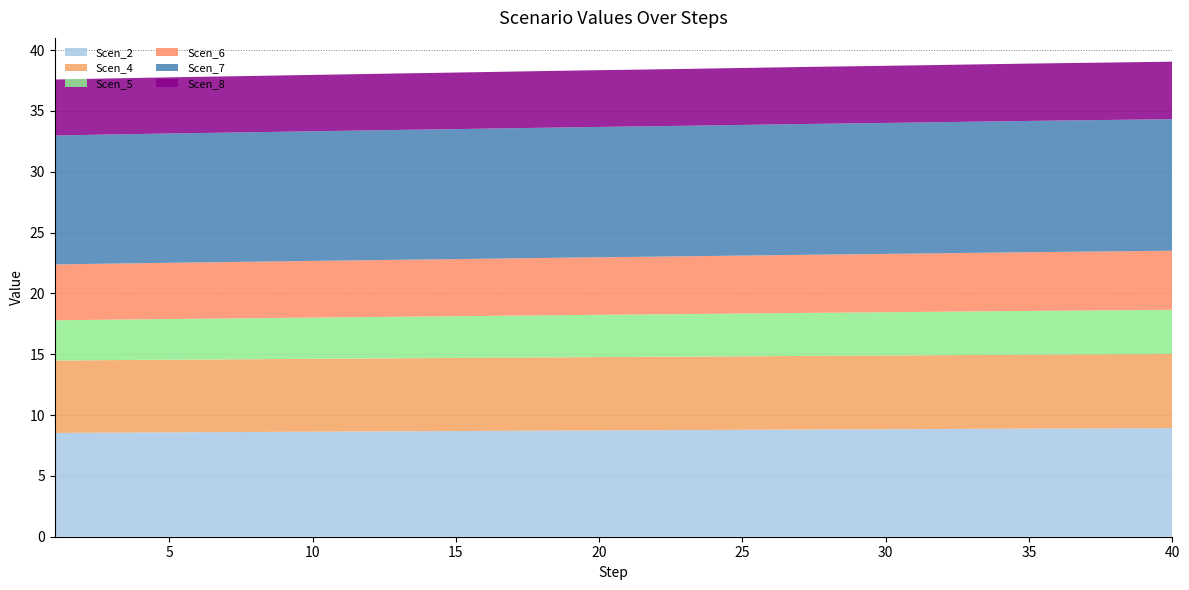

Reading left to right, what are all the values shown in this chart?

Scen_2: 8.5	8.5	8.6	8.6	8.6	8.6	8.6	8.6	8.6	8.6	8.6	8.7	8.7	8.7	8.7	8.7	8.7	8.7	8.7	8.7	8.7	8.8	8.8	8.8	8.8	8.8	8.8	8.8	8.8	8.8	8.8	8.9	8.9	8.9	8.9	8.9	8.9	8.9	8.9	8.9
Scen_4: 6.0	6.0	6.0	6.0	6.0	6.0	6.0	6.0	6.0	6.0	6.0	6.0	6.0	6.0	6.0	6.0	6.0	6.0	6.0	6.0	6.0	6.0	6.0	6.0	6.0	6.0	6.1	6.1	6.1	6.1	6.1	6.1	6.1	6.1	6.1	6.1	6.1	6.1	6.1	6.1
Scen_5: 3.3	3.3	3.3	3.3	3.3	3.4	3.4	3.4	3.4	3.4	3.4	3.4	3.4	3.4	3.4	3.4	3.5	3.5	3.5	3.5	3.5	3.5	3.5	3.5	3.5	3.5	3.5	3.5	3.5	3.6	3.6	3.6	3.6	3.6	3.6	3.6	3.6	3.6	3.6	3.6
Scen_6: 4.6	4.6	4.6	4.6	4.6	4.6	4.6	4.6	4.7	4.7	4.7	4.7	4.7	4.7	4.7	4.7	4.7	4.7	4.7	4.7	4.7	4.7	4.7	4.8	4.8	4.8	4.8	4.8	4.8	4.8	4.8	4.8	4.8	4.8	4.8	4.8	4.8	4.8	4.8	4.9
Scen_7: 10.6	10.6	10.6	10.6	10.6	10.6	10.6	10.6	10.7	10.7	10.7	10.7	10.7	10.7	10.7	10.7	10.7	10.7	10.7	10.7	10.7	10.7	10.7	10.7	10.7	10.7	10.8	10.8	10.8	10.8	10.8	10.8	10.8	10.8	10.8	10.8	10.8	10.8	10.8	10.8
Scen_8: 4.6	4.6	4.6	4.6	4.6	4.6	4.6	4.6	4.6	4.6	4.6	4.6	4.6	4.6	4.7	4.7	4.7	4.7	4.7	4.7	4.7	4.7	4.7	4.7	4.7	4.7	4.7	4.7	4.7	4.7	4.7	4.7	4.7	4.7	4.7	4.7	4.7	4.7	4.7	4.7